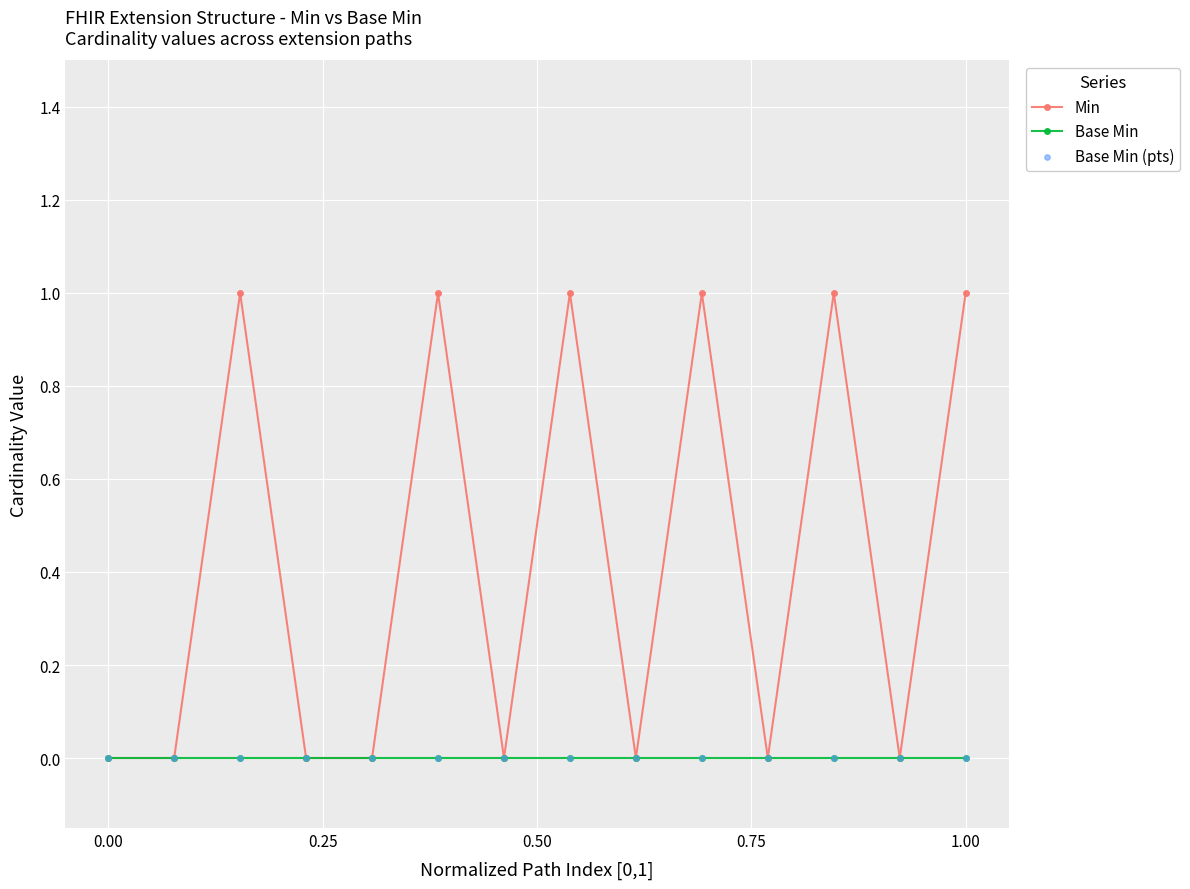

Which series has the largest total across all categories?

Min